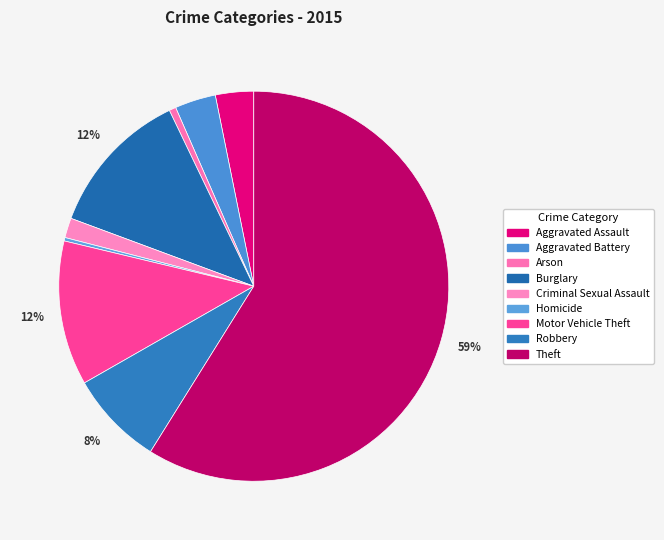

Rank the categories by value from highest to lowest.

Theft, Burglary, Motor Vehicle Theft, Robbery, Aggravated Battery, Aggravated Assault, Criminal Sexual Assault, Arson, Homicide